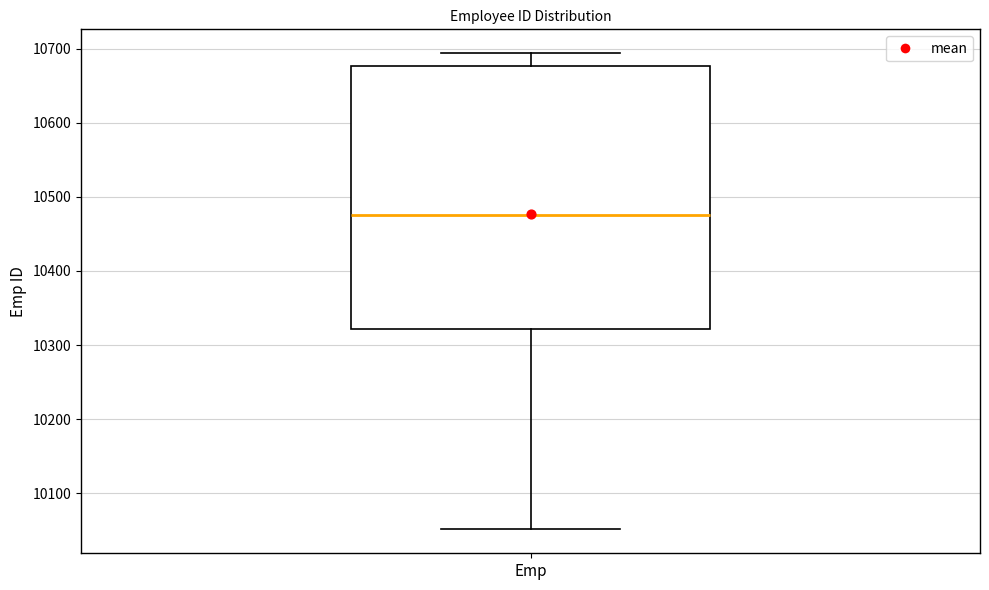

Where does the lower whisker of the box for Emp end on the y-axis? The values are not printed on the chart, so give them approximately, as read against the axis.

10050